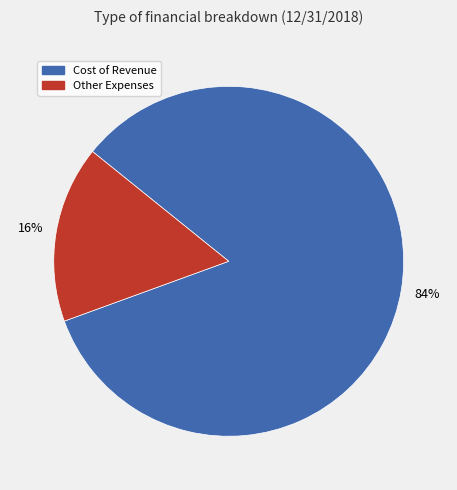

True or false: Other Expenses accounts for 16% of the total.

True